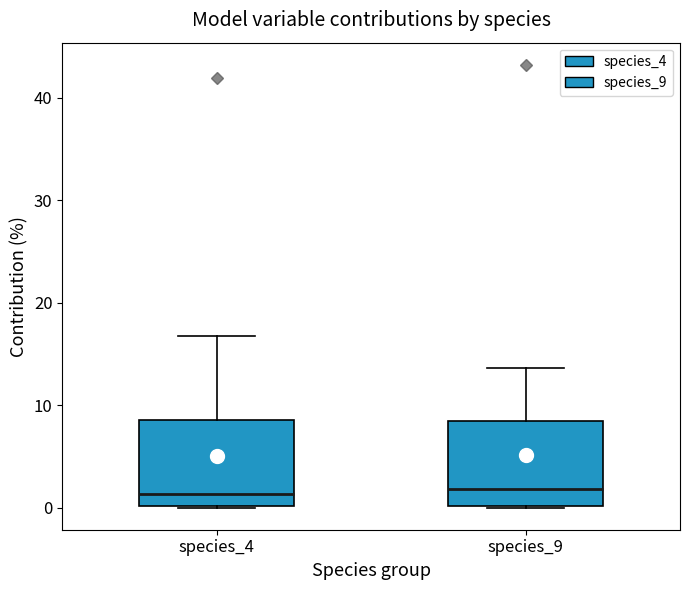

Reading left to right, transcribe this box plot: for each box, give where its median line is, the range the box spans, and where its two whiskers end, as read against the y-axis. The values are not printed on the chart, so give them approximately, as read against the axis.

species_4: median 1, box 0 to 9, whiskers 0 to 17
species_9: median 2, box 0 to 8, whiskers 0 to 14